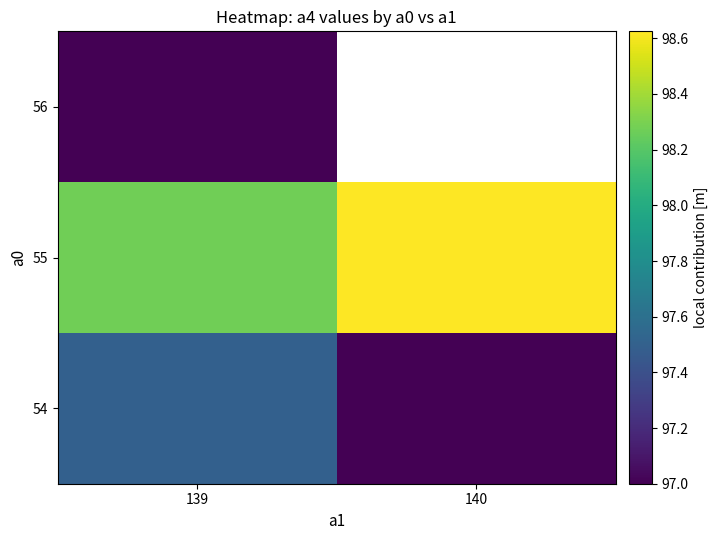

The 54 series shows 97.5 at 139. True or false?

True